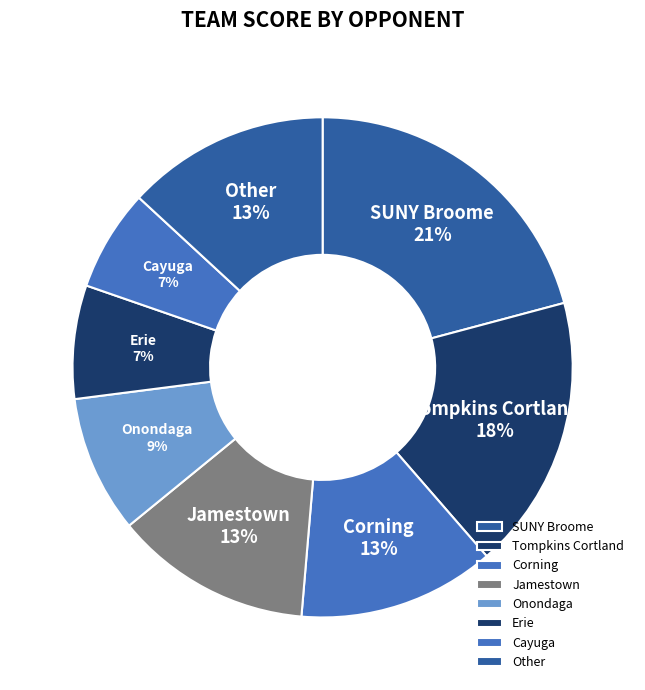

Which has a higher value, Corning or SUNY Broome?

SUNY Broome